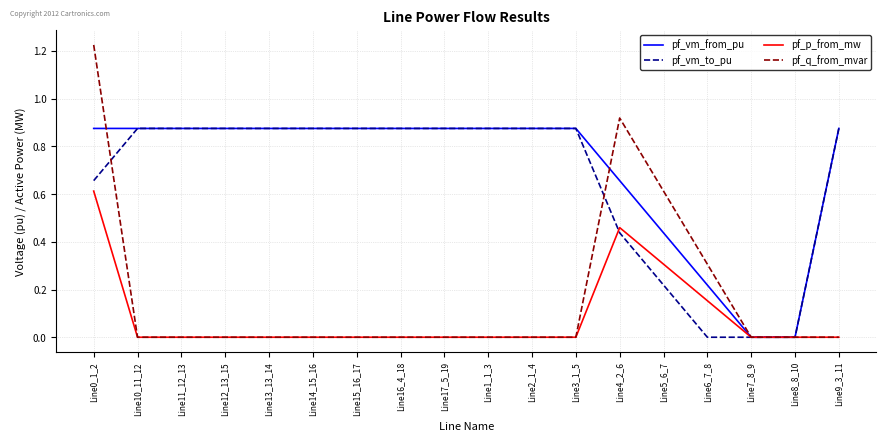

Which series has the largest range (max minus min)?

pf_q_from_mvar